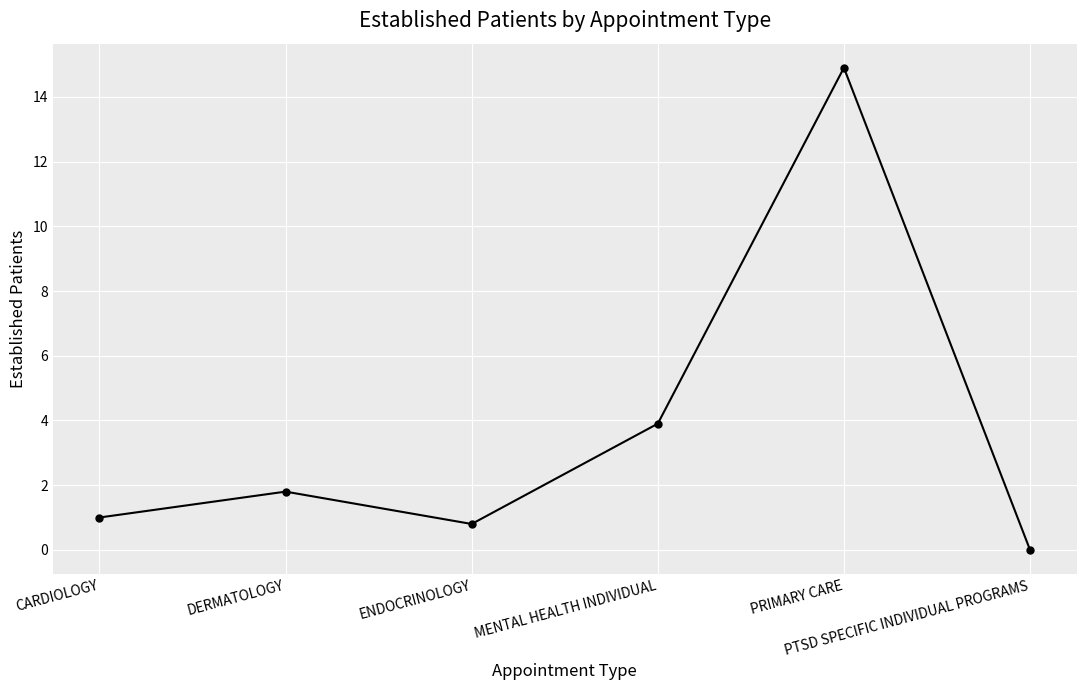

Reading left to right, transcribe all the data shown in this chart.

1.0	1.8	0.8	3.9	14.9	0.0